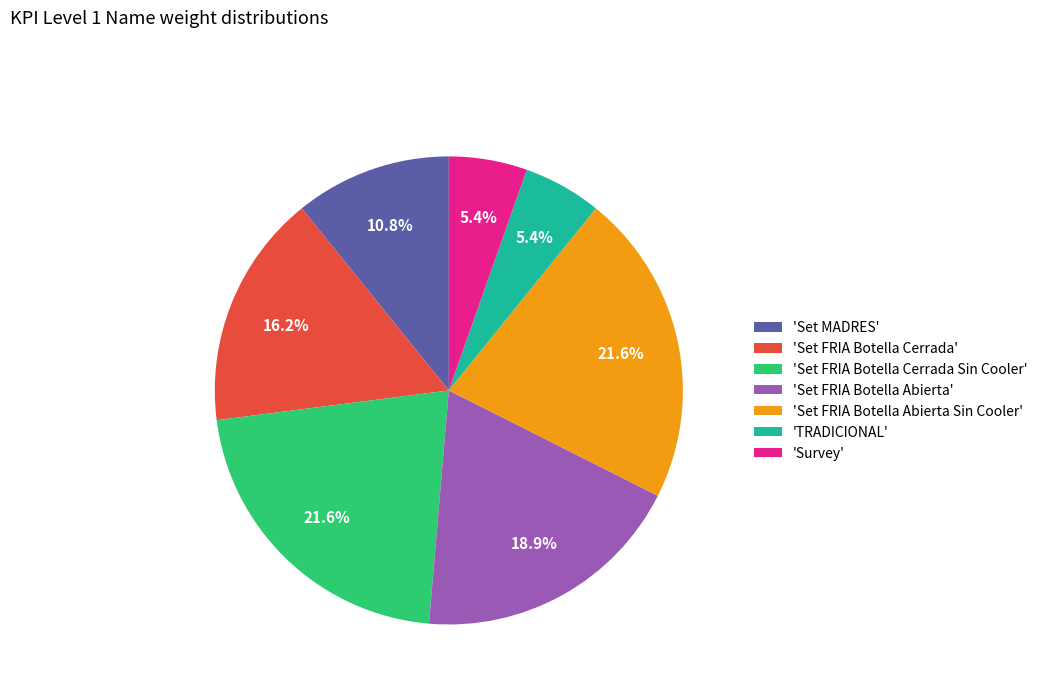

Approximately how many times larger is the value at 'Survey' compared to 'TRADICIONAL'?

1.0